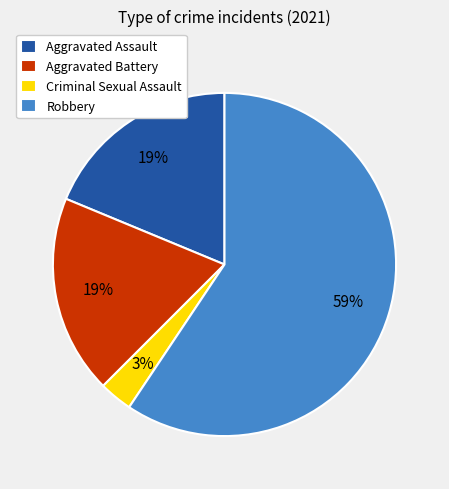

True or false: Aggravated Assault accounts for 33% of the total.

False